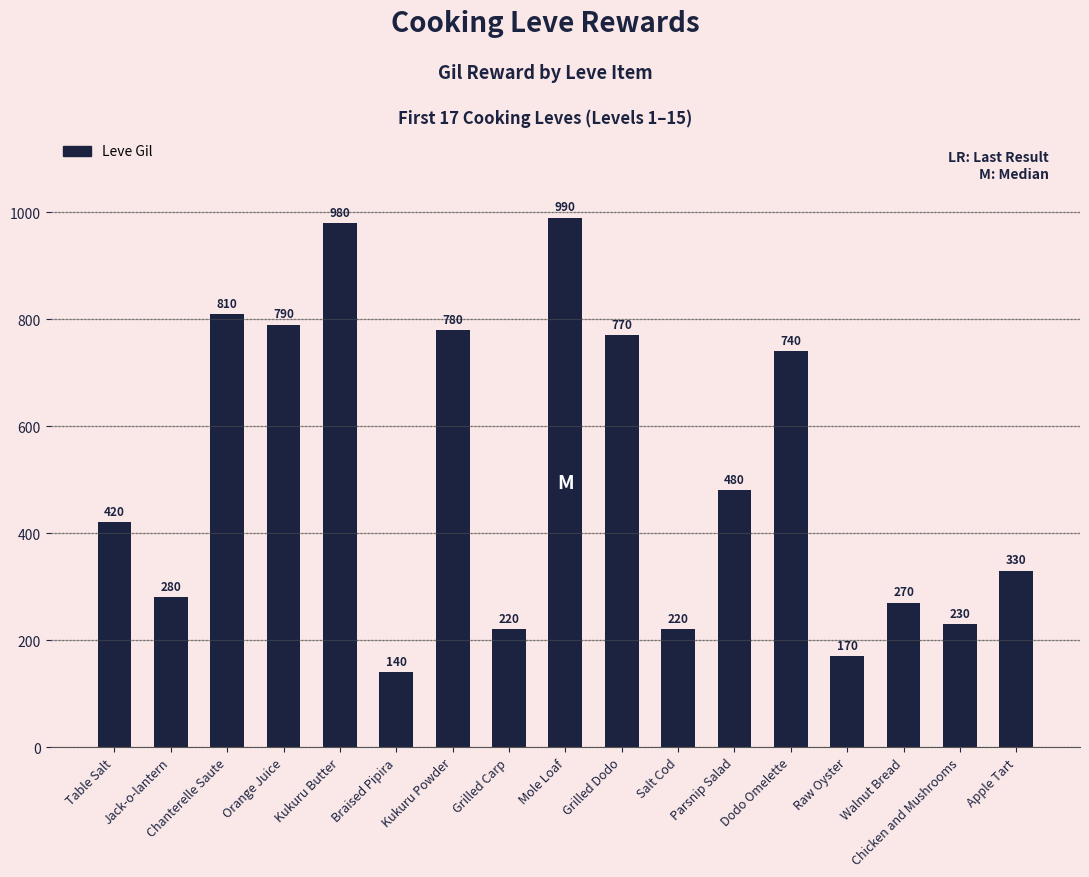

What is the difference between the maximum and minimum values?

850